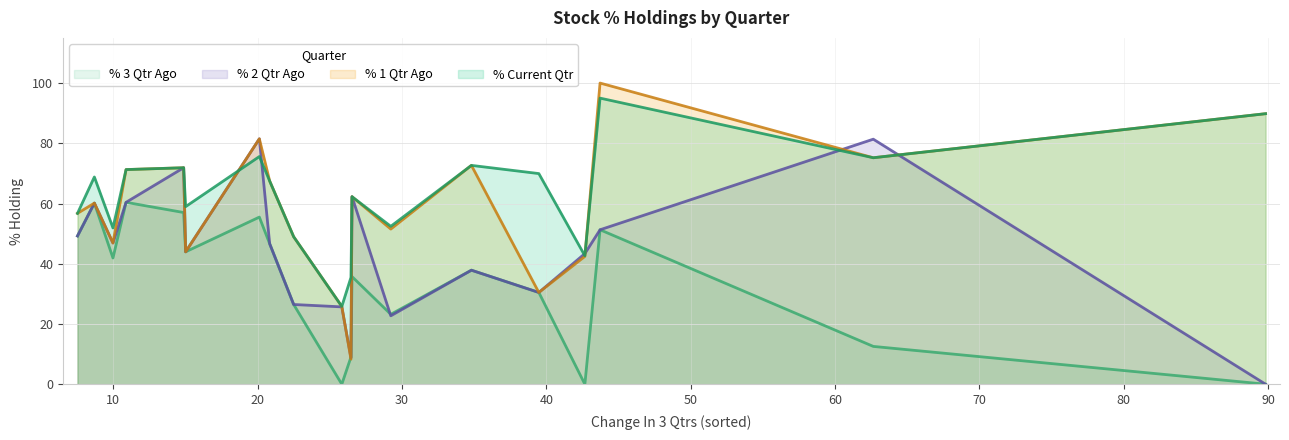

Which series has the largest total across all categories?

% Current Qtr